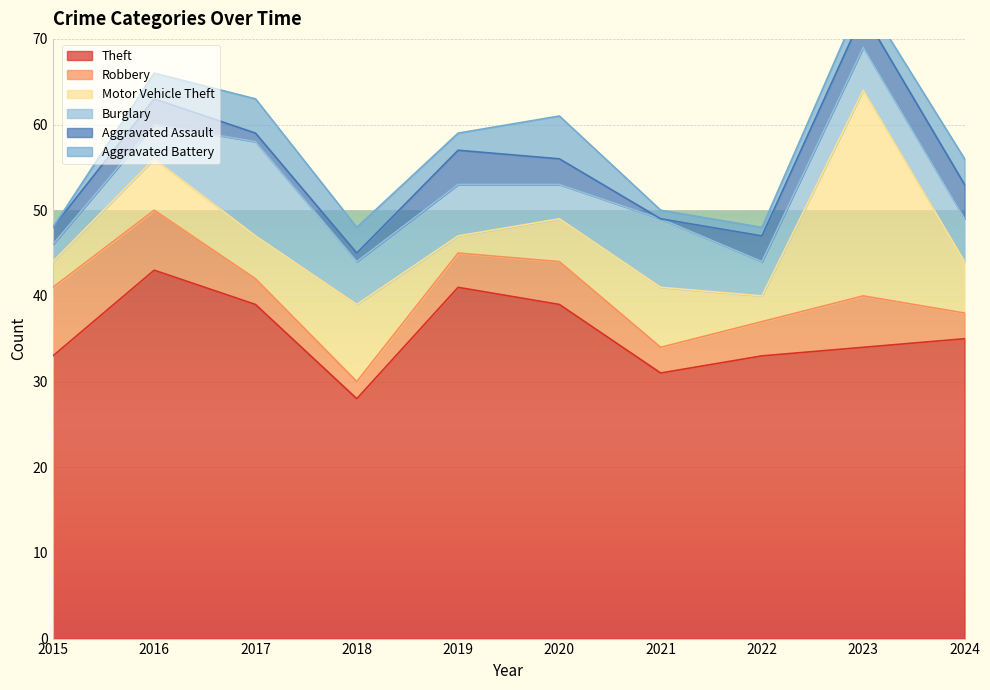

The Robbery series shows 9 at 2023. True or false?

False